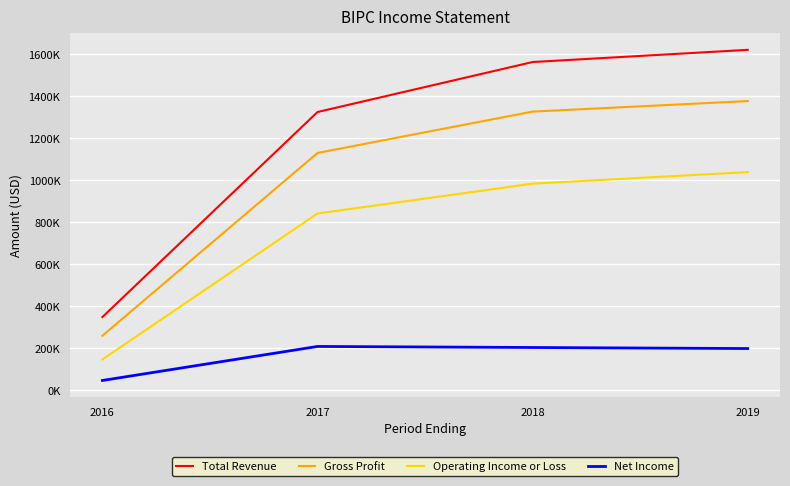

True or false: Net Income and Gross Profit cross at least once.

False